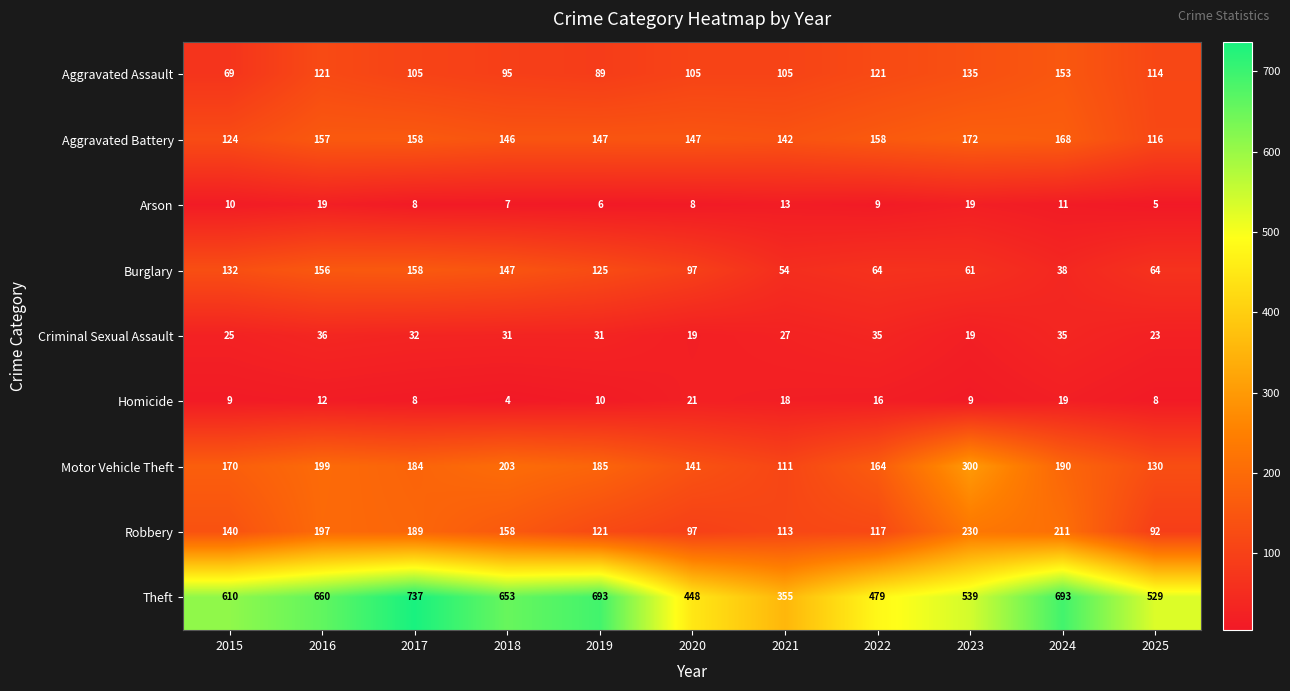

At 2016, list the series in order from largest to smallest.

Theft, Motor Vehicle Theft, Robbery, Aggravated Battery, Burglary, Aggravated Assault, Criminal Sexual Assault, Arson, Homicide